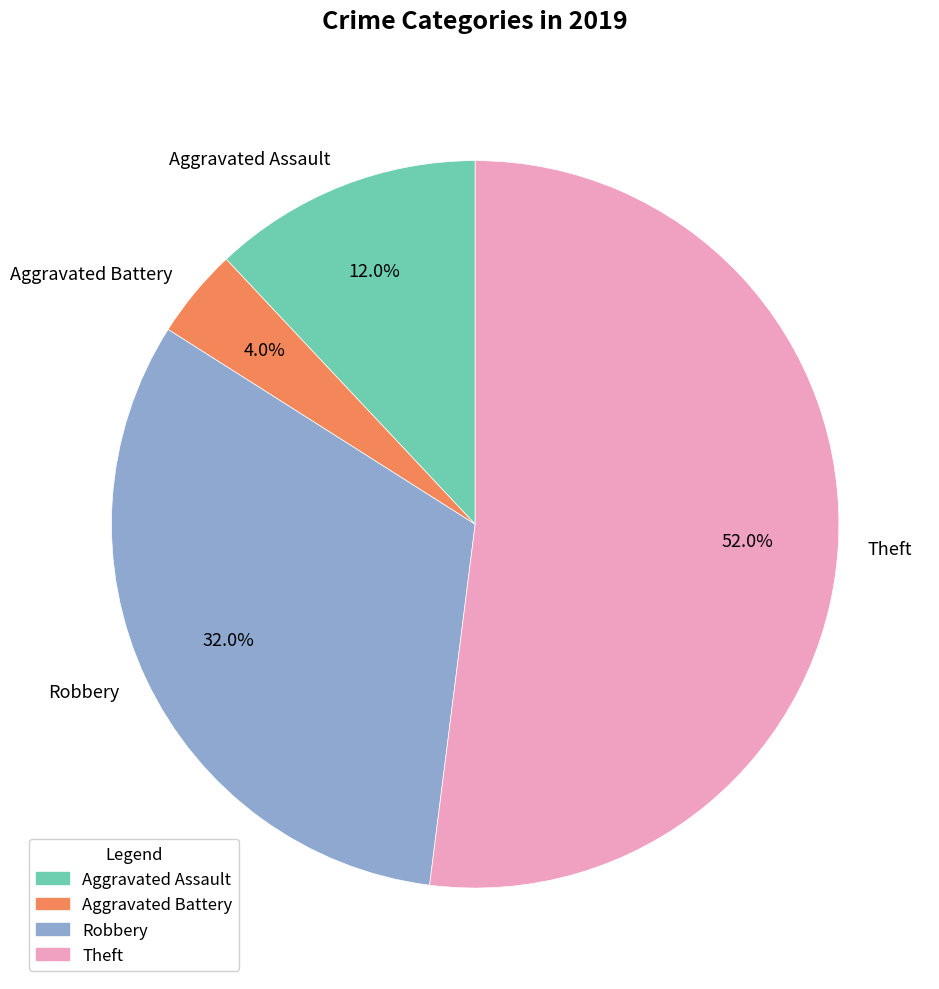

What is the smallest slice in the pie chart?

Aggravated Battery